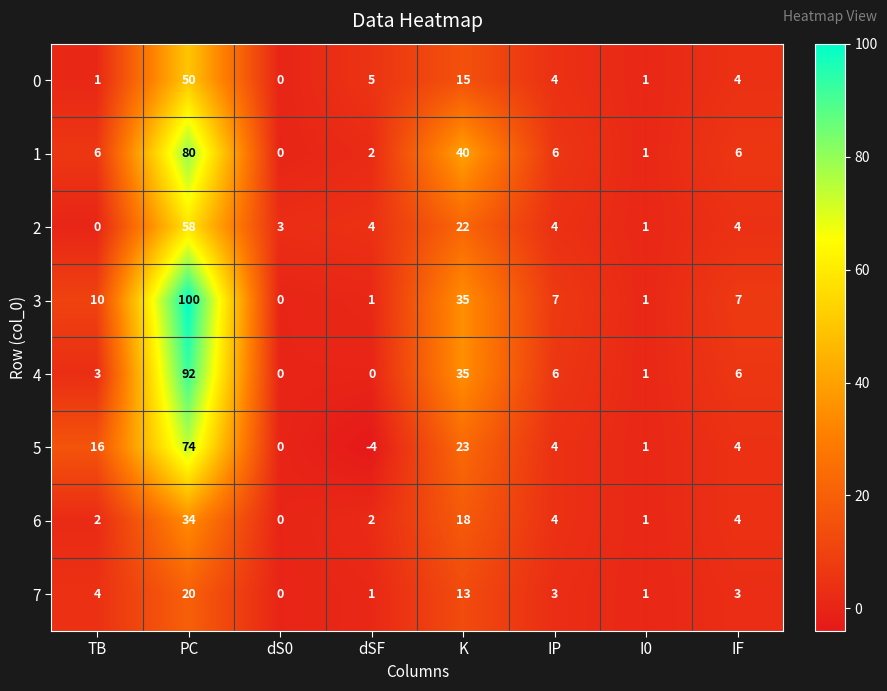

How many values in 5 are below zero?

1